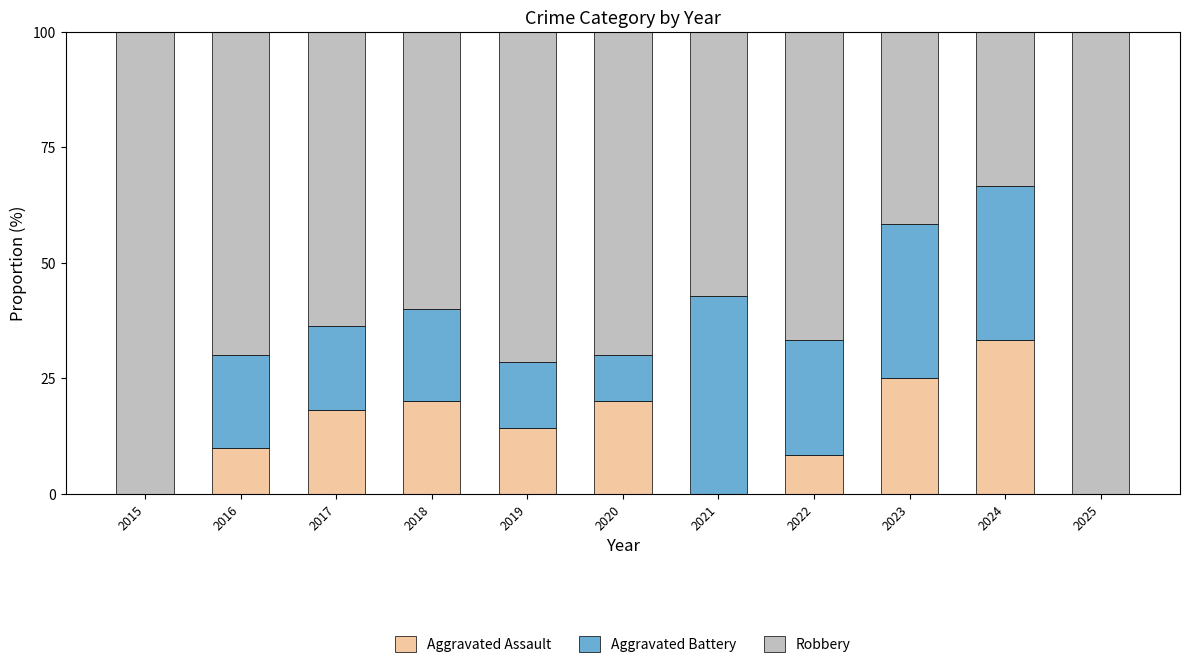

Which category has the highest value in the Aggravated Assault series?

2024